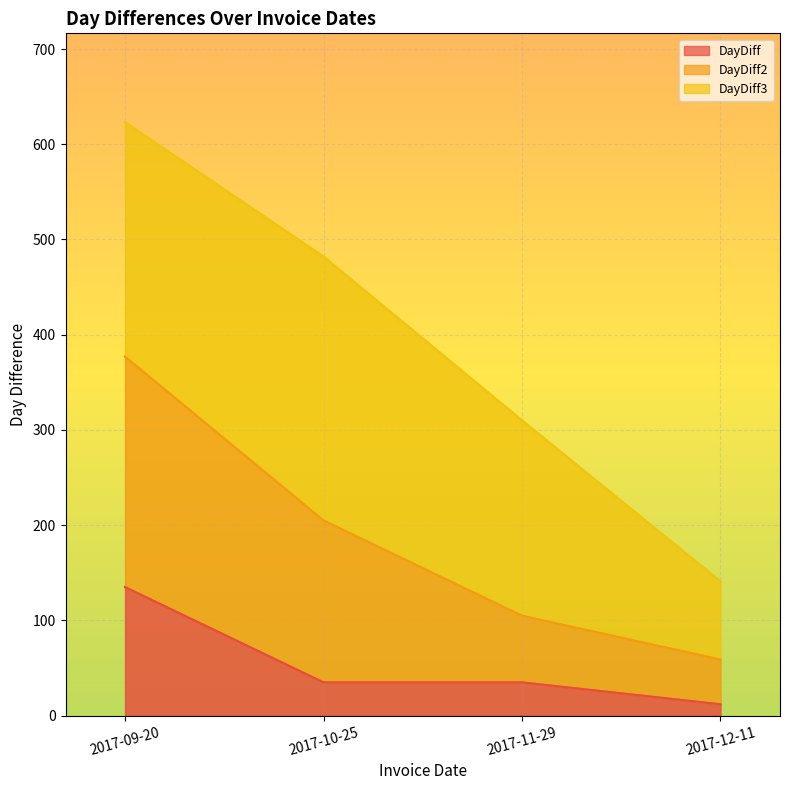

True or false: DayDiff2 and DayDiff cross at least once.

False